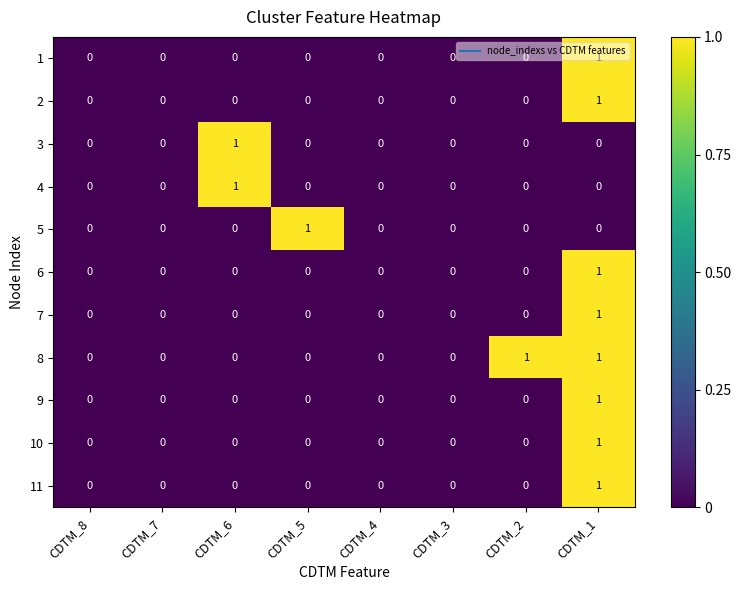

At which label does 9 reach its peak?

CDTM_1